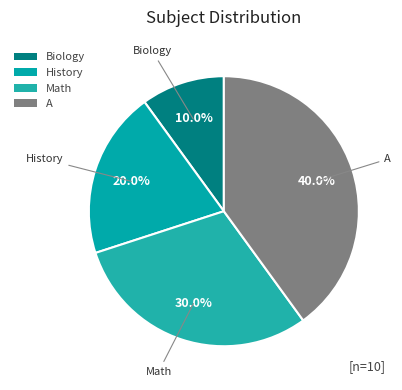

Which slice is the smallest?

Biology